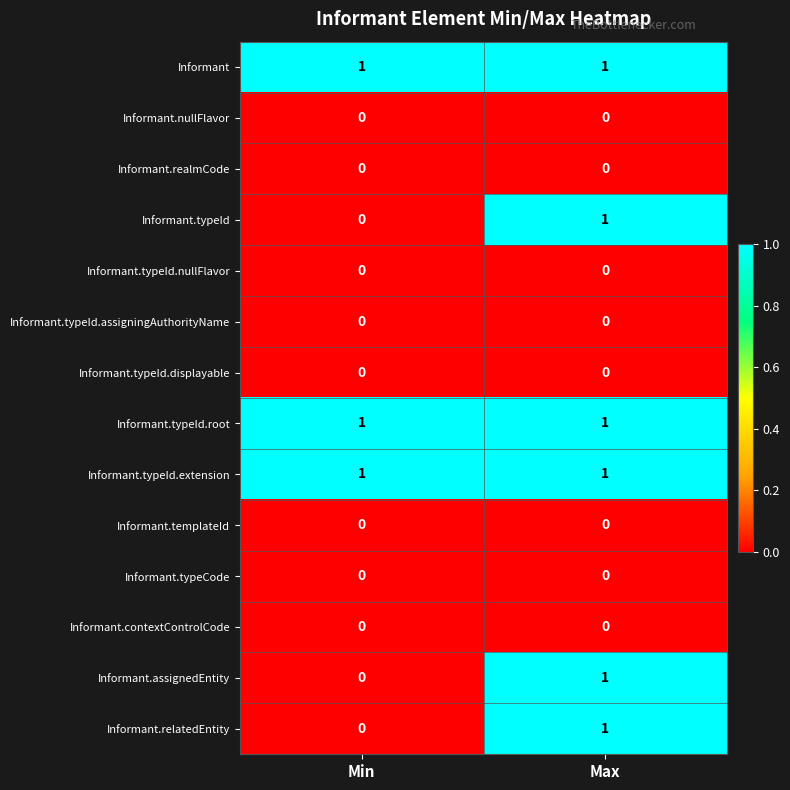

Reading left to right, list all the values displayed in this chart.

Informant: Min=1	Max=1
Informant.nullFlavor: Min=0	Max=0
Informant.realmCode: Min=0	Max=0
Informant.typeId: Min=0	Max=1
Informant.typeId.nullFlavor: Min=0	Max=0
Informant.typeId.assigningAuthorityName: Min=0	Max=0
Informant.typeId.displayable: Min=0	Max=0
Informant.typeId.root: Min=1	Max=1
Informant.typeId.extension: Min=1	Max=1
Informant.templateId: Min=0	Max=0
Informant.typeCode: Min=0	Max=0
Informant.contextControlCode: Min=0	Max=0
Informant.assignedEntity: Min=0	Max=1
Informant.relatedEntity: Min=0	Max=1